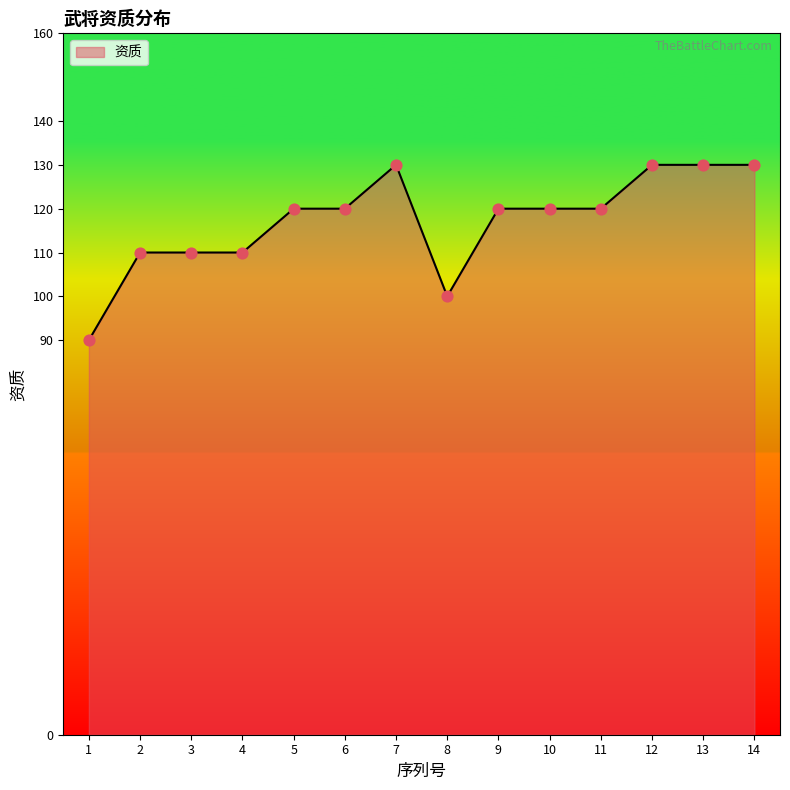

Between 4 and 9, which is larger?

9